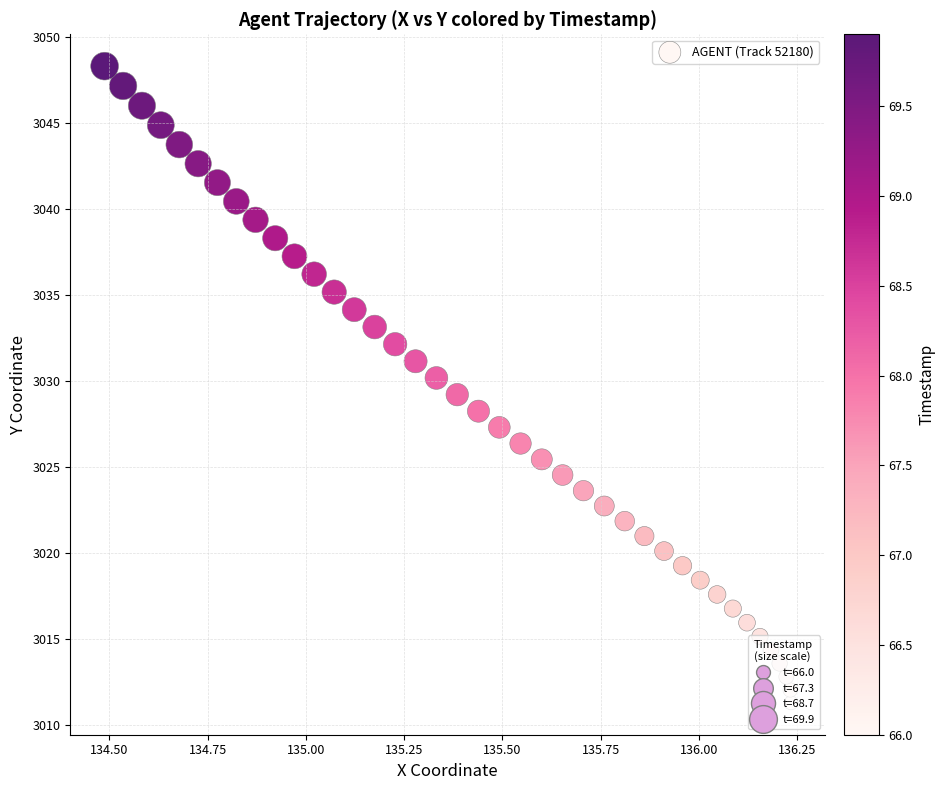

What is the range of X values (max minus min)?

1.7